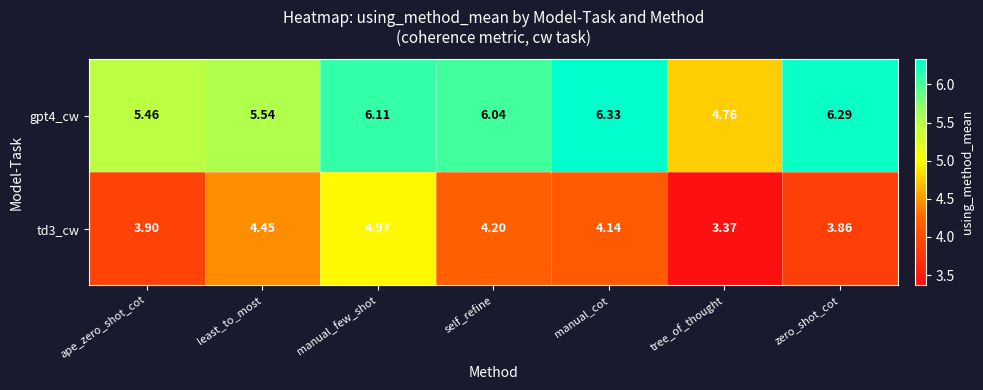

At which label is gpt4_cw closest to 5?

tree_of_thought